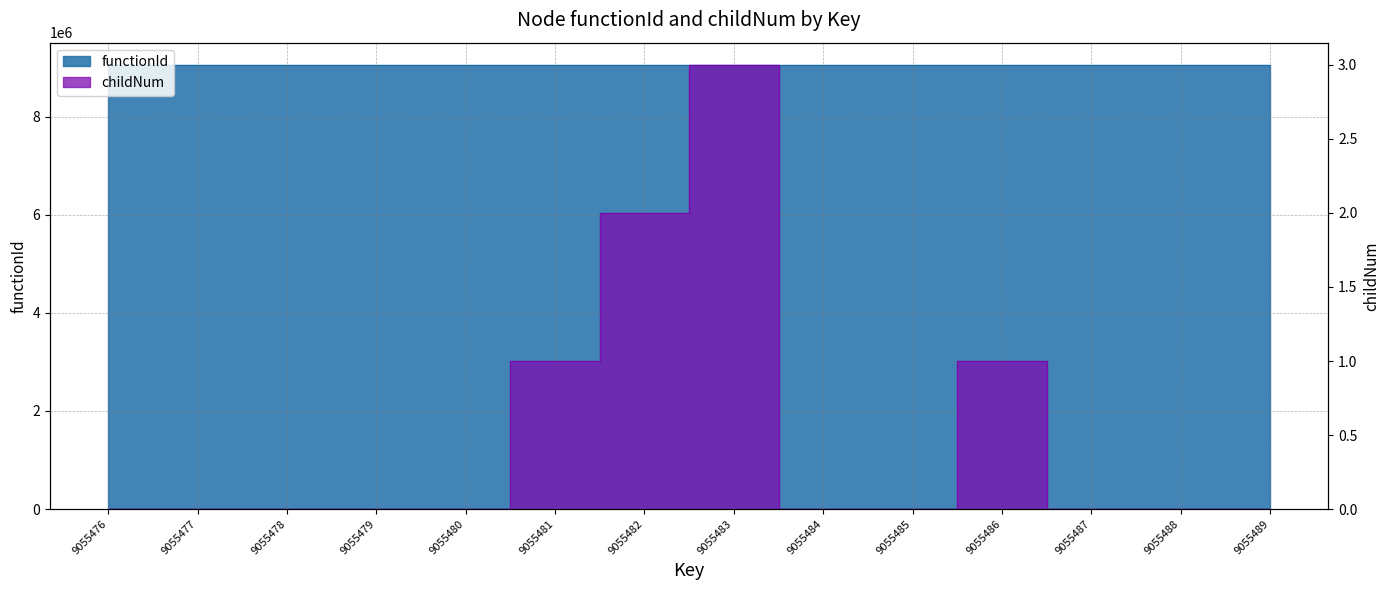

Rank the categories by value from highest to lowest.

9055483, 9055482, 9055481, 9055486, 9055476, 9055477, 9055478, 9055479, 9055480, 9055484, 9055485, 9055487, 9055488, 9055489